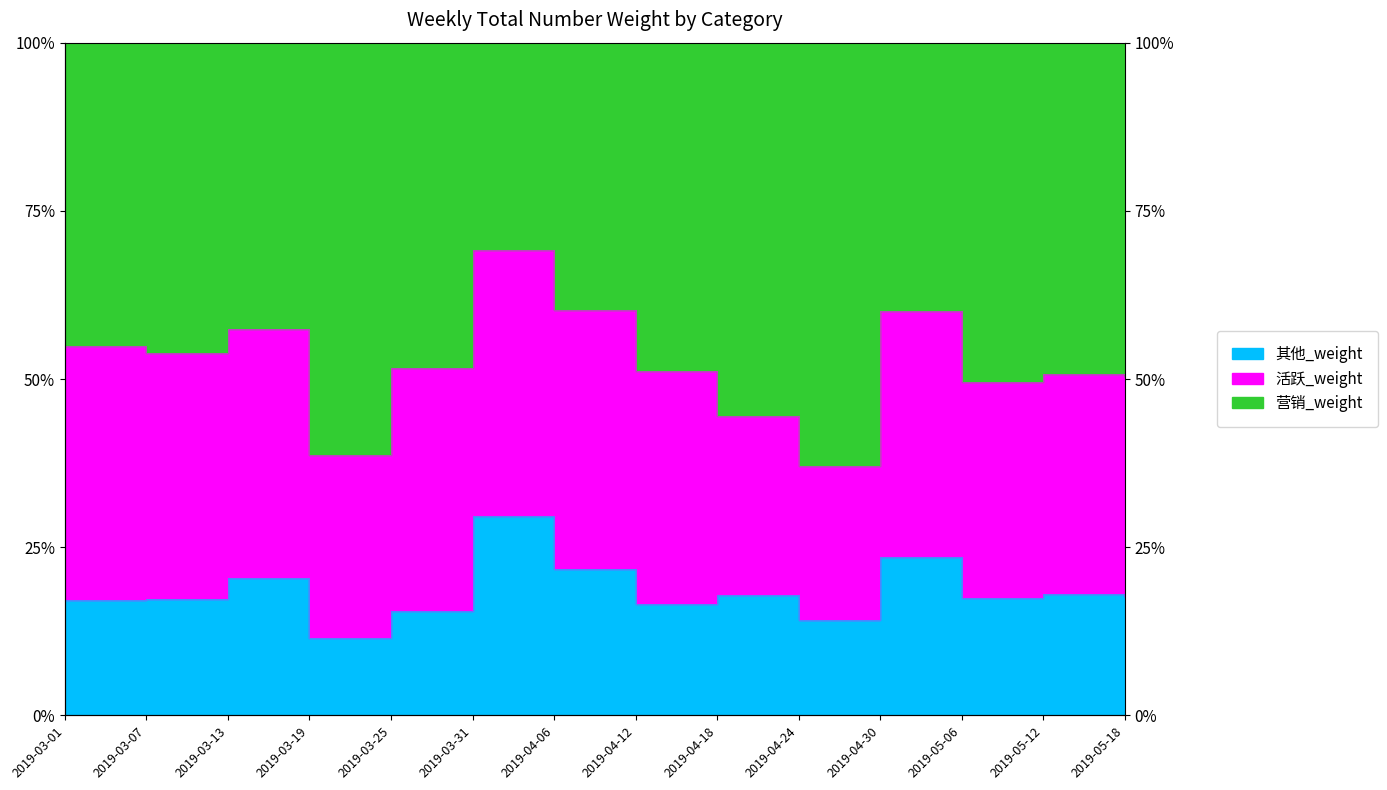

Is it true that 其他_weight equals 0.3 at 2019-04-18?

False